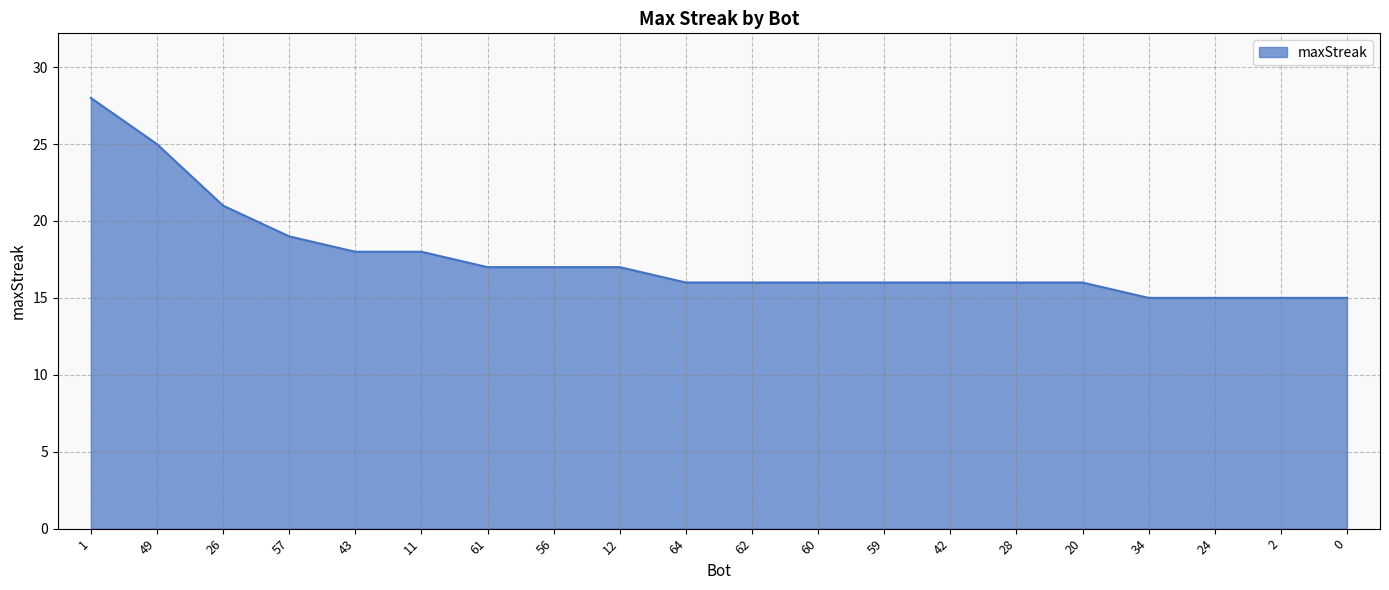

What position from the right is 59?

8